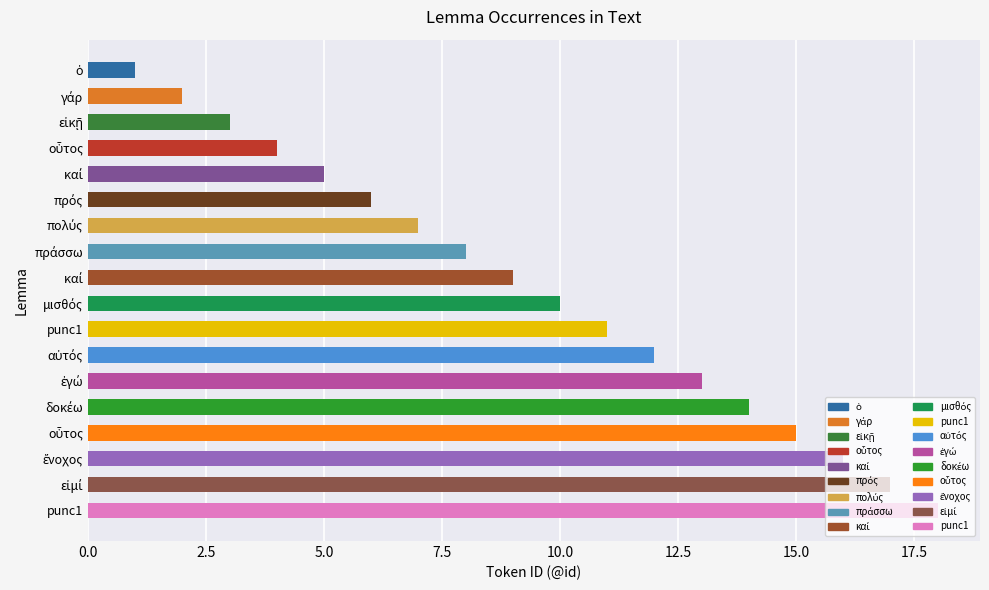

What is the difference between the second highest and minimum values?

16